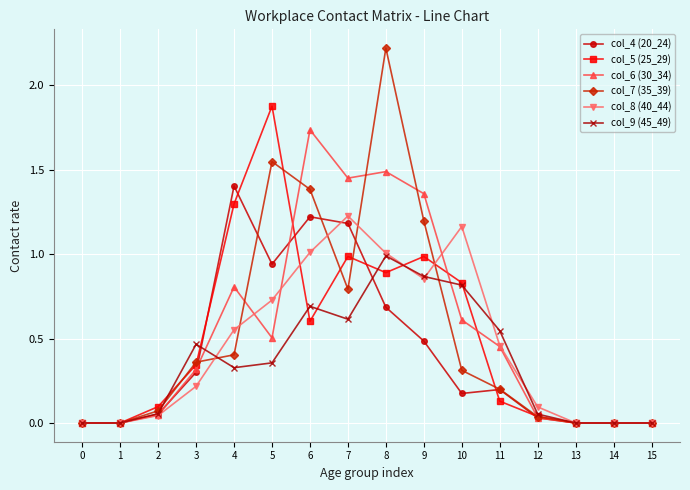

What is the total value across all series at 11?

2.0